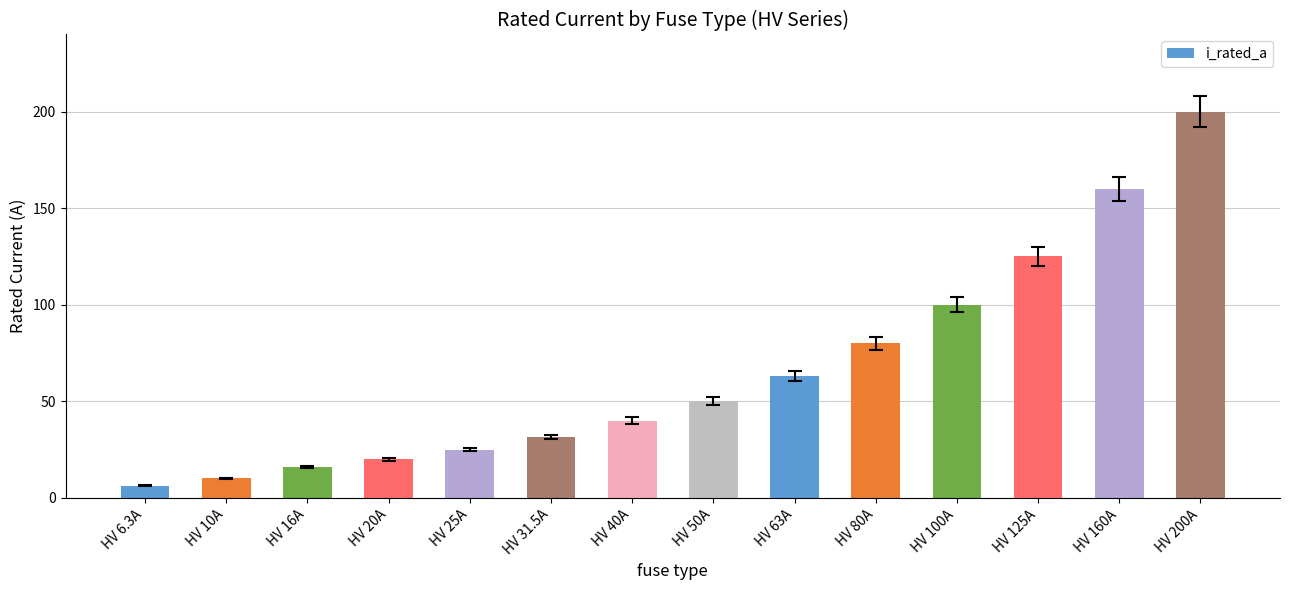

The chart shows a value of 100.0 at HV 100A. True or false?

True